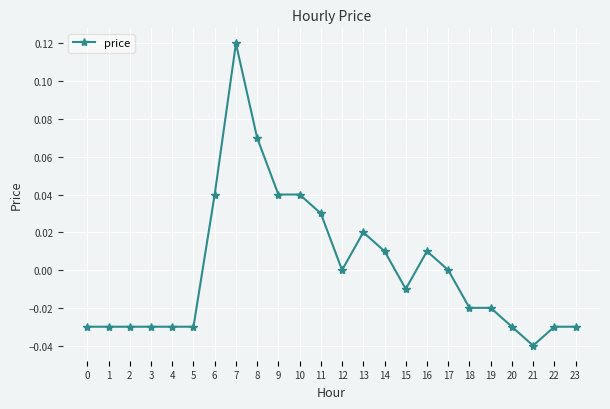

True or false: there are more than 1 points higher than both neighbors.

True